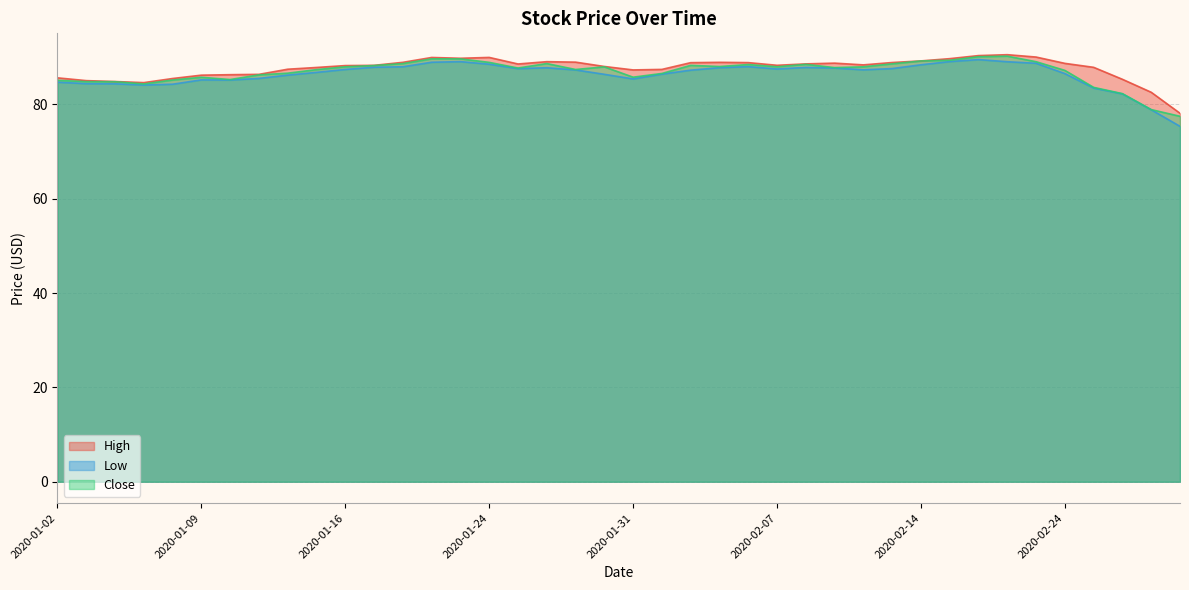

How many data points does each series have?

40